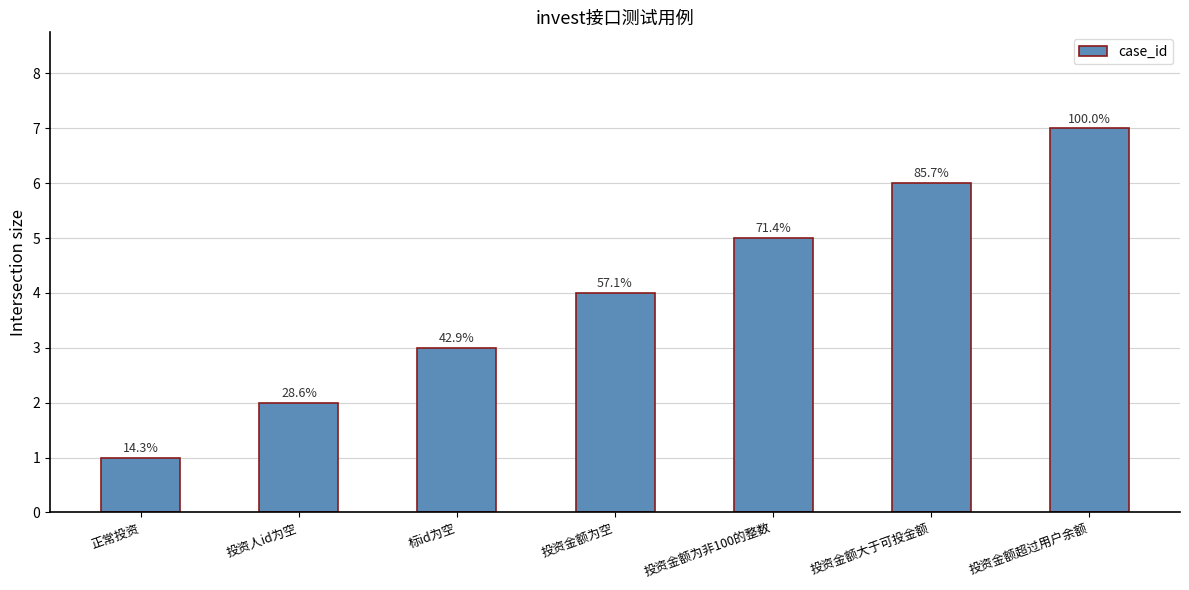

Are the bars horizontal?

No